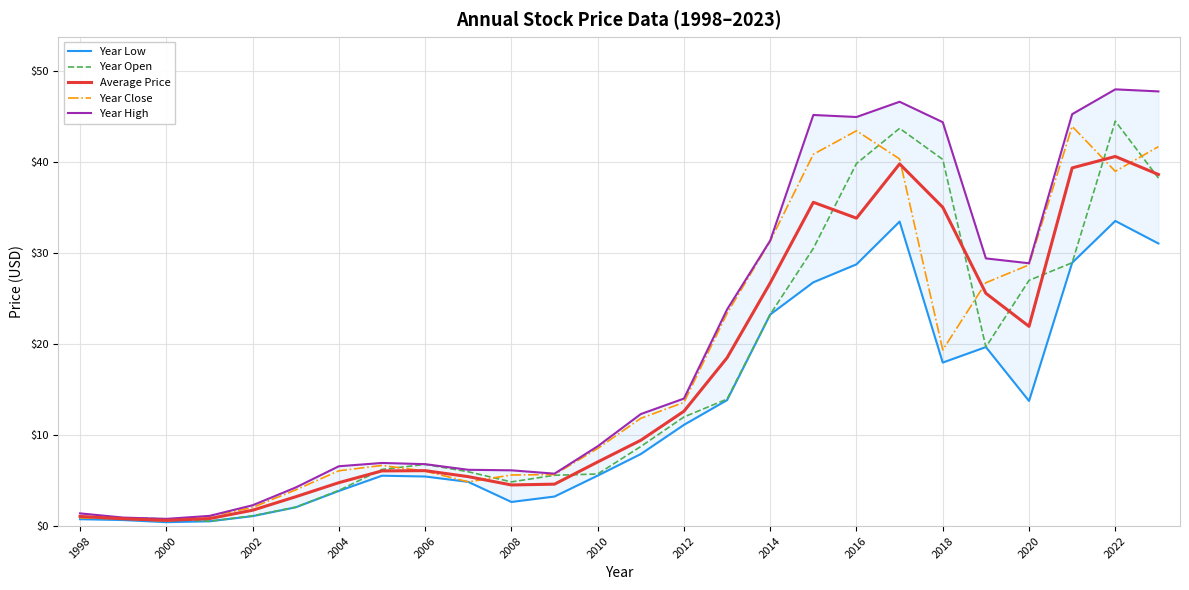

The Year Open series shows 1.6 at 2010. True or false?

False